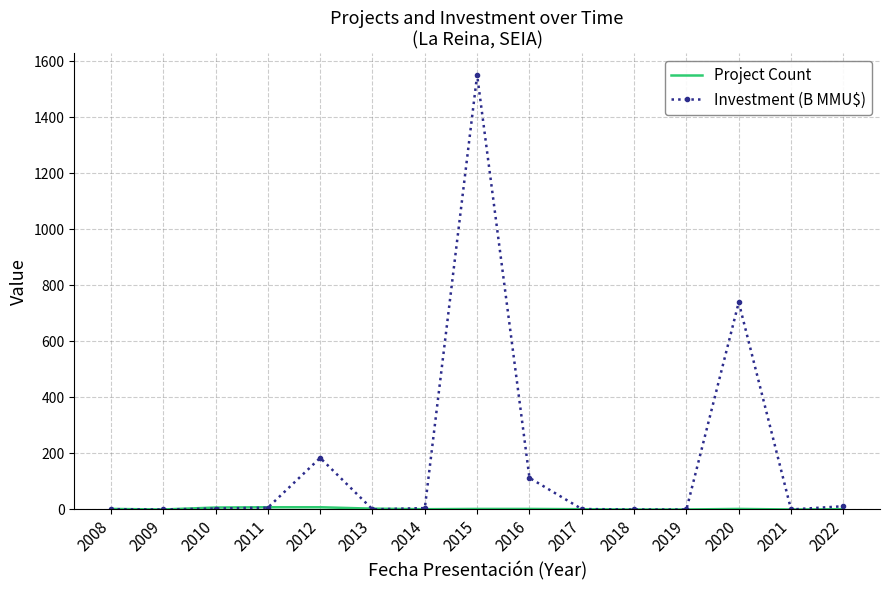

Which series has the widest spread of values?

Investment (B MMU$)